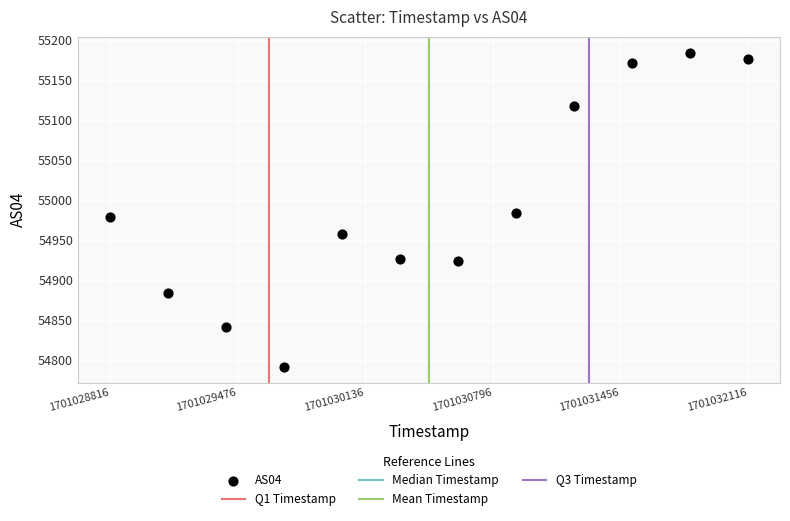

What is the range of Y values (max minus min)?

393